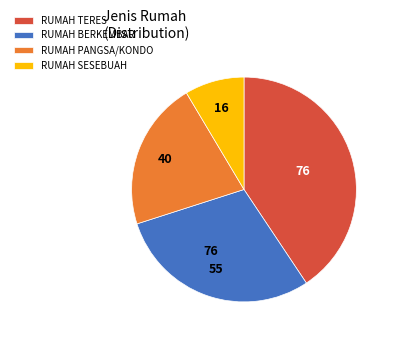

Is it true that RUMAH TERES is 41% of the pie?

True